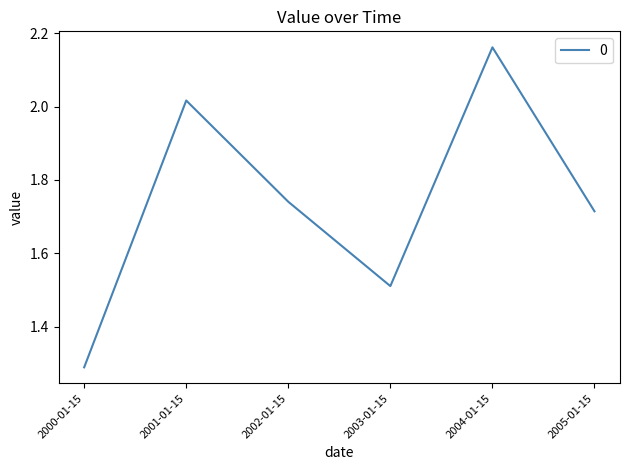

What is the sum of all values?

10.4